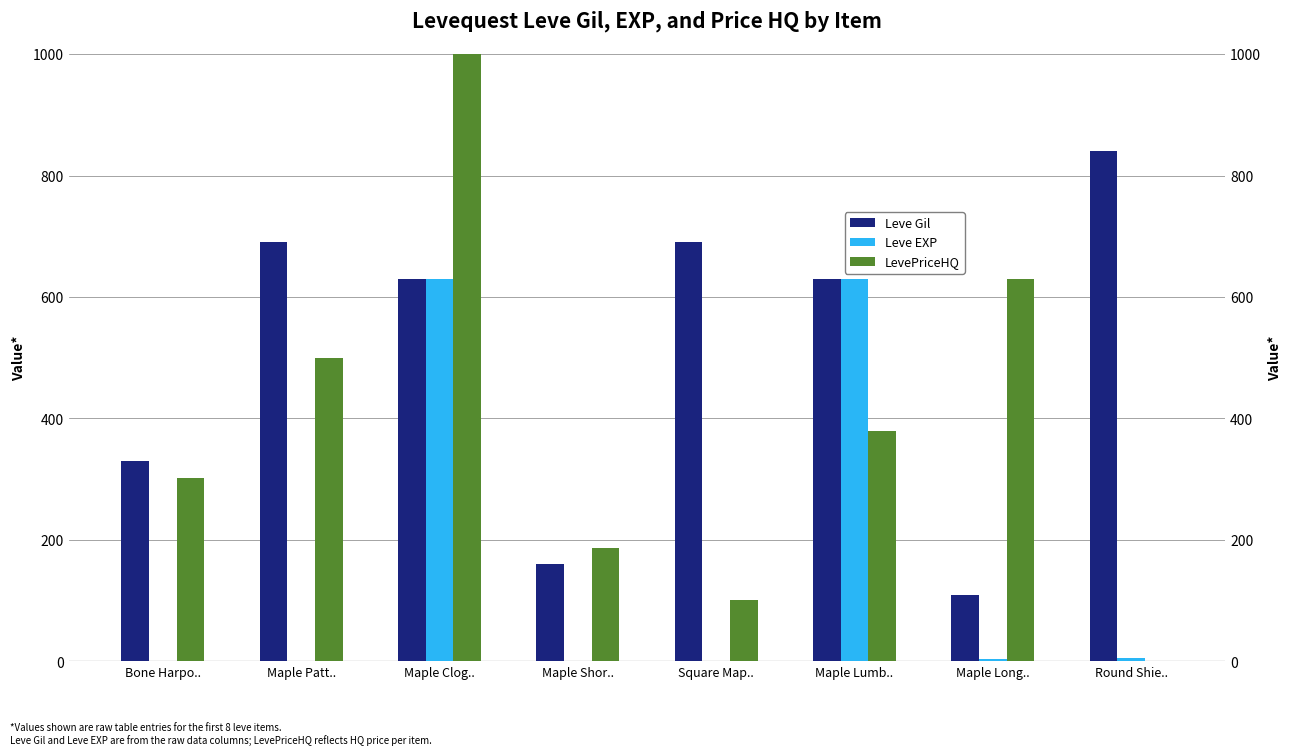

How many bars are there in total?

24